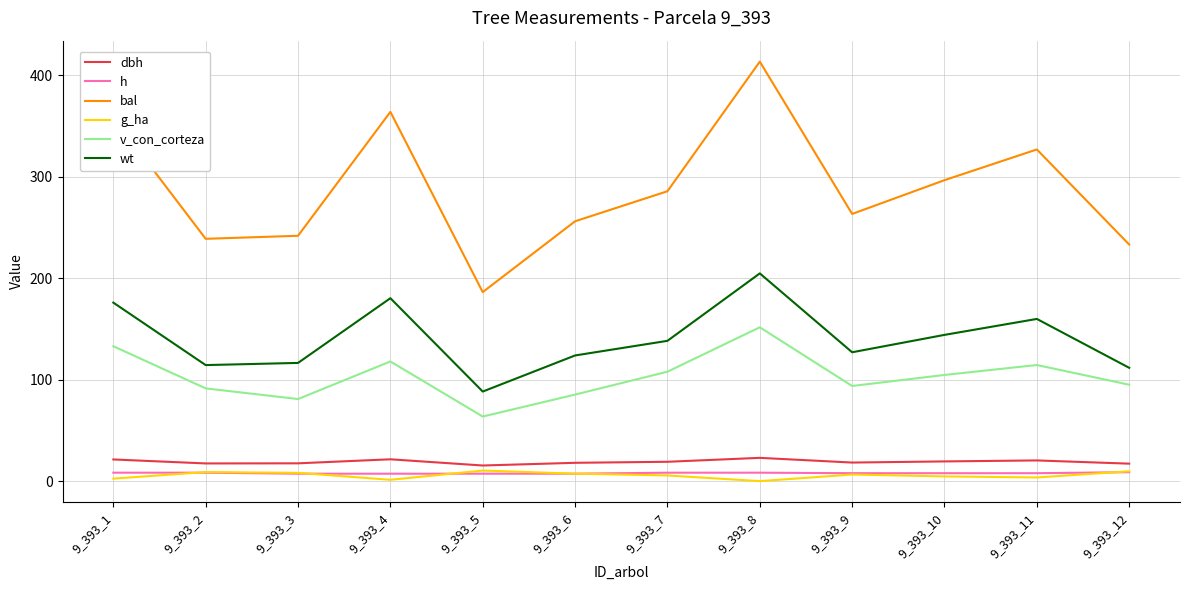

At which category does wt reach its first local peak?

9_393_4